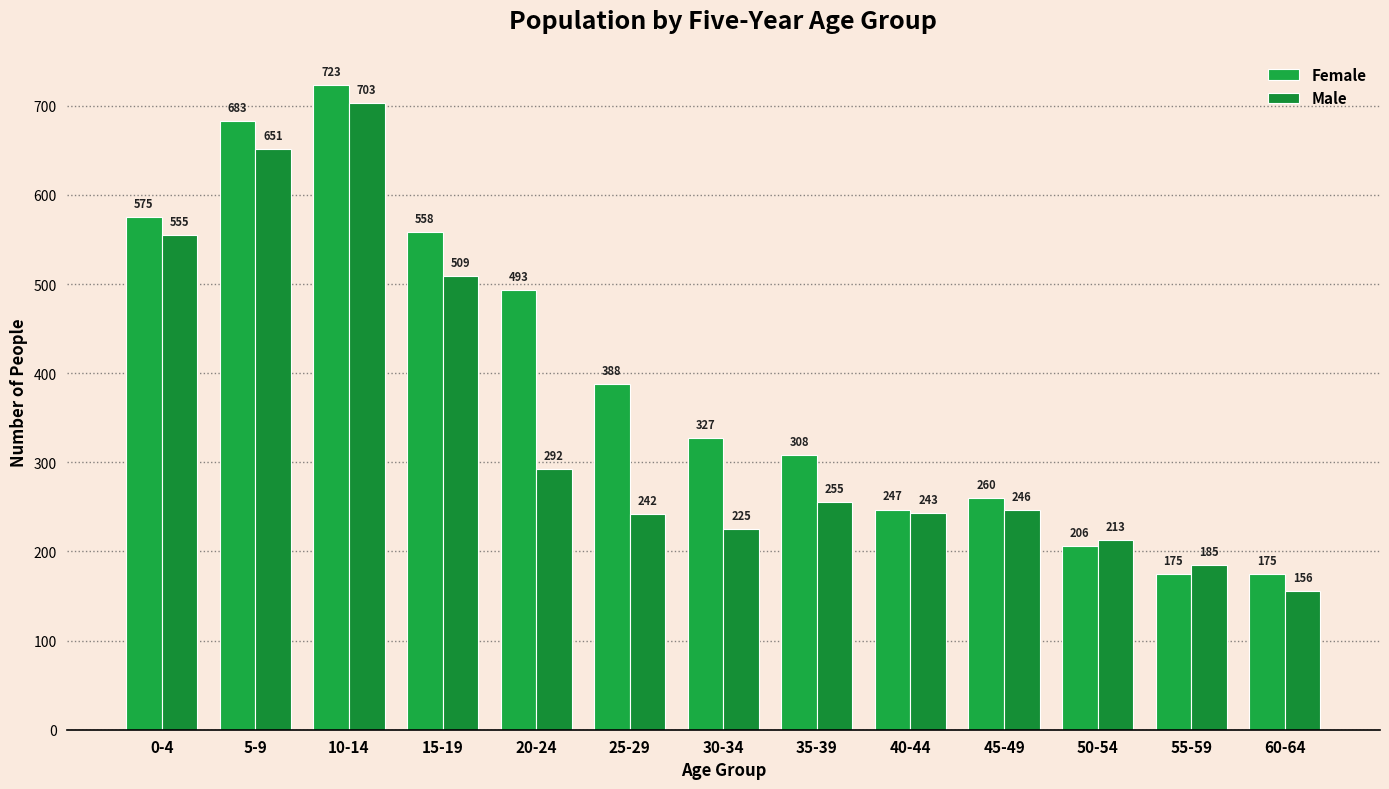

Does the chart contain any negative values?

No